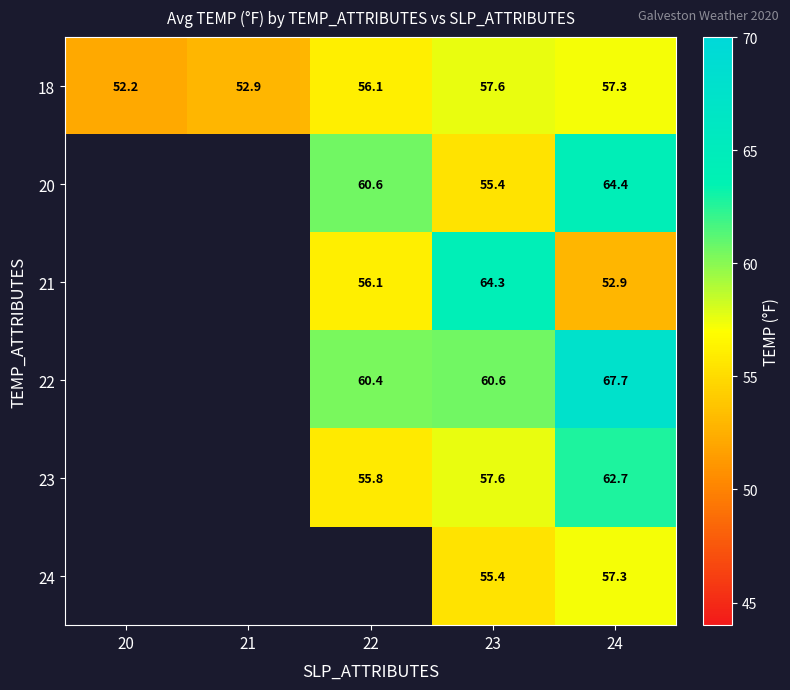

What is the total value across all series at 23?

350.9